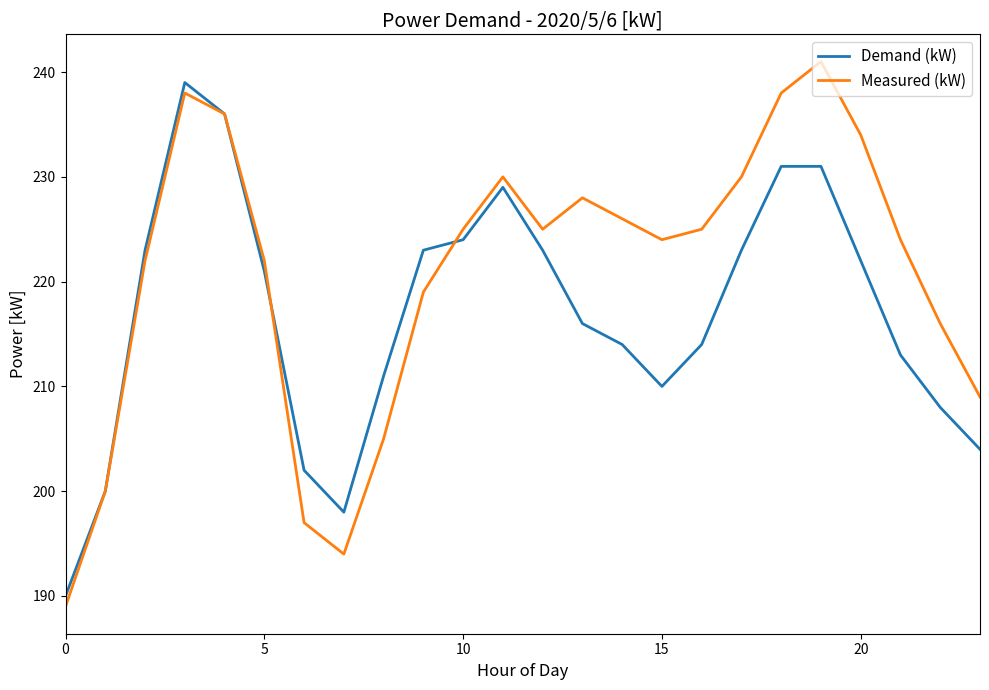

Rank the series by their average value, from highest to lowest.

Measured (kW), Demand (kW)